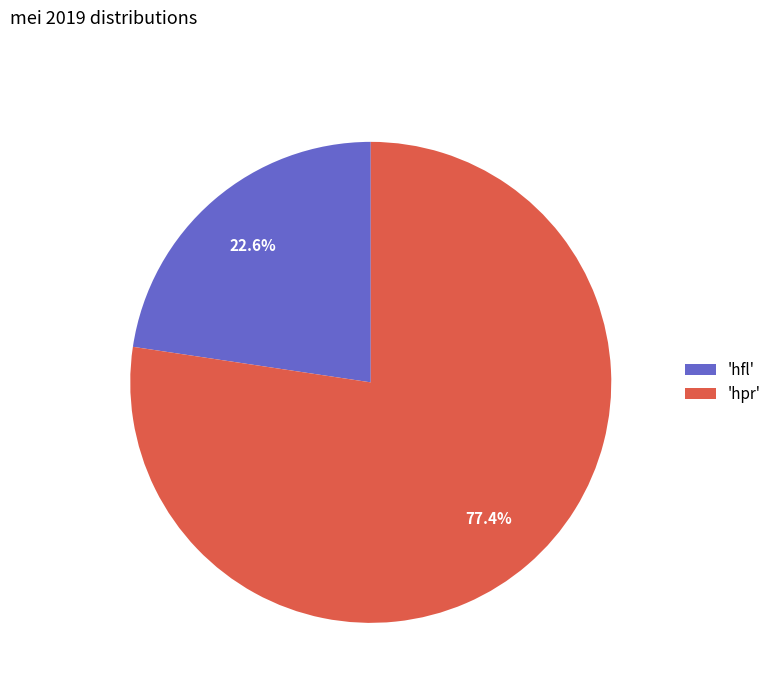

Count the number of slices in the pie.

2